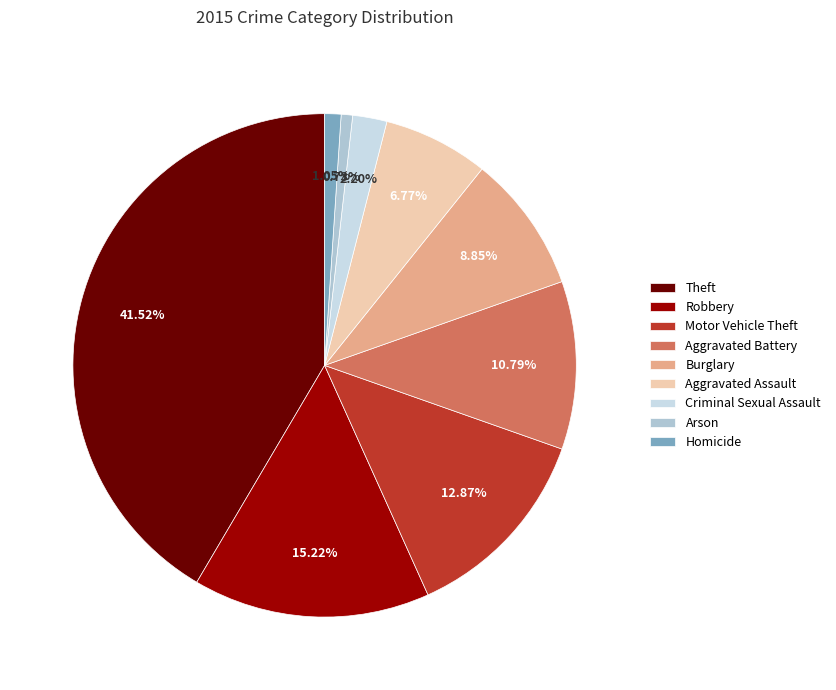

What is the change in value from Theft to Homicide?

-1931